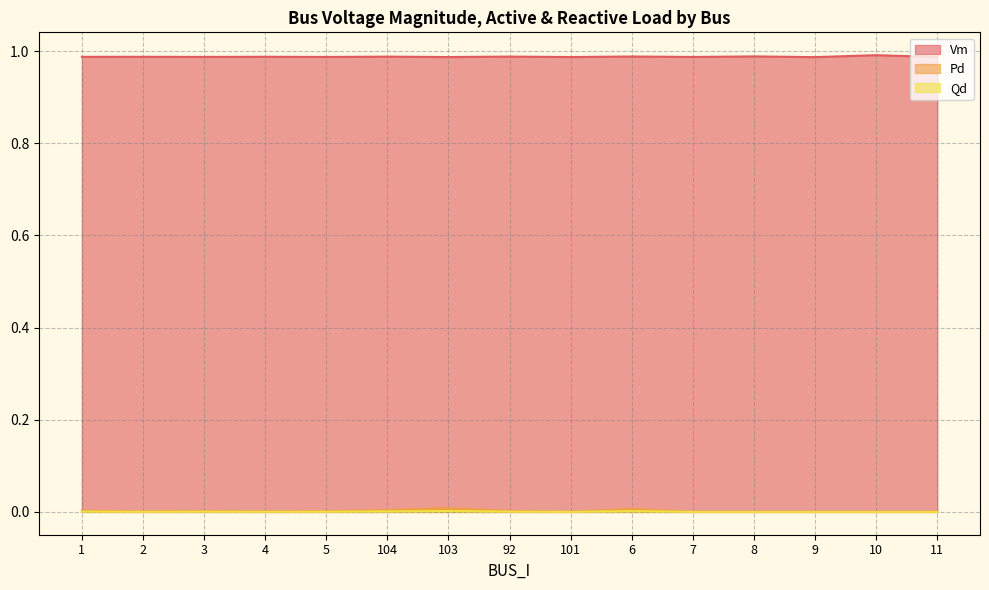

Where is the first local minimum for Qd?

2